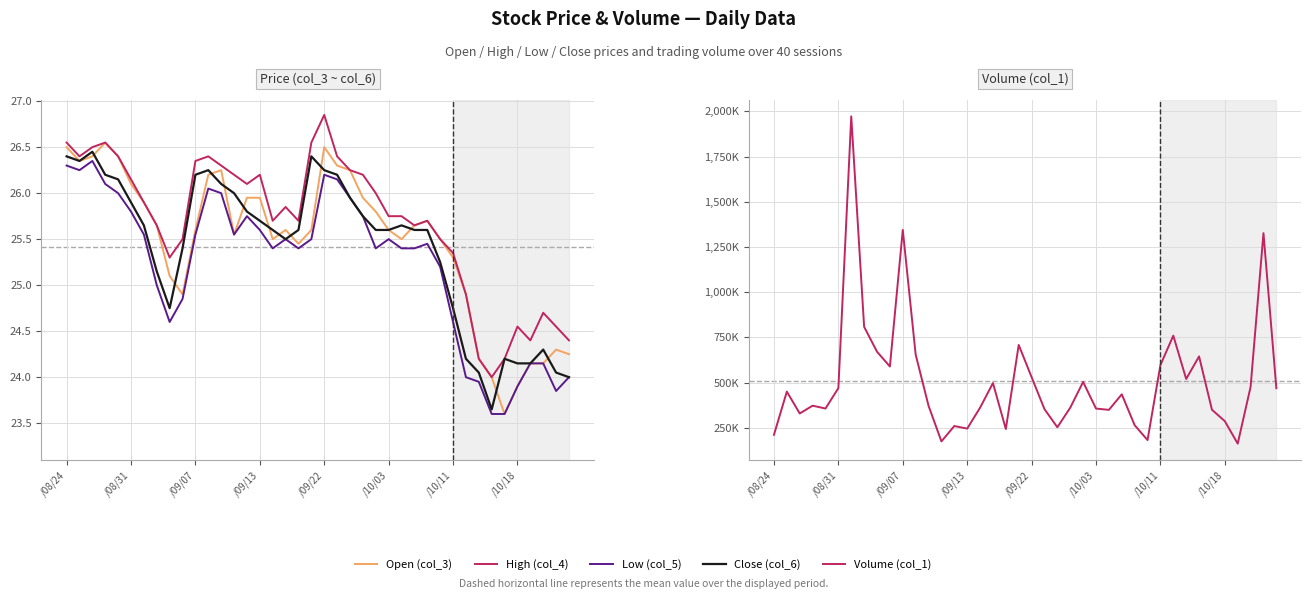

Does the chart display data point markers on the line(s)?

No